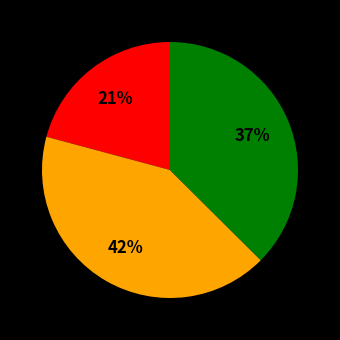

To the nearest percent, what is the difference between the largest and smallest slice percentages?

21%